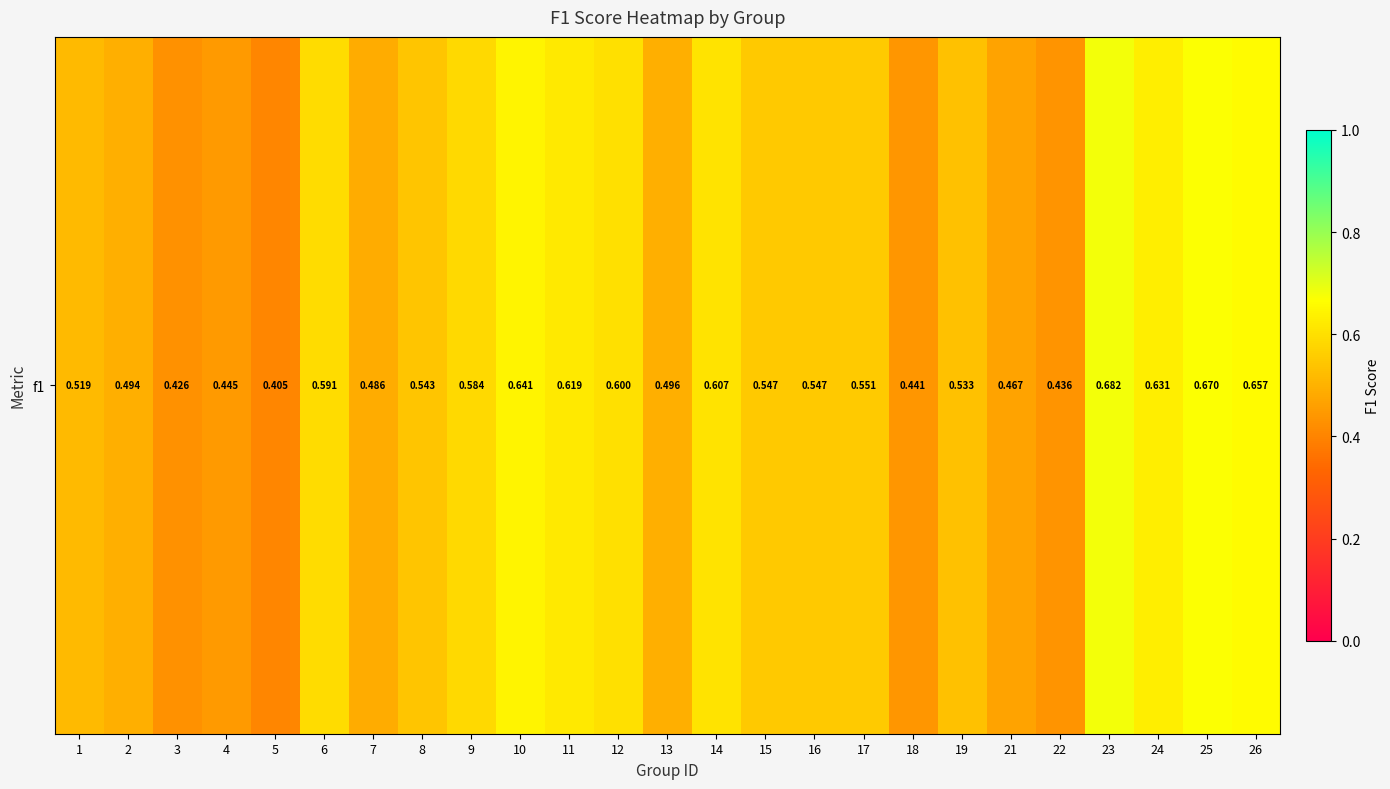

How many series are shown in this chart?

1